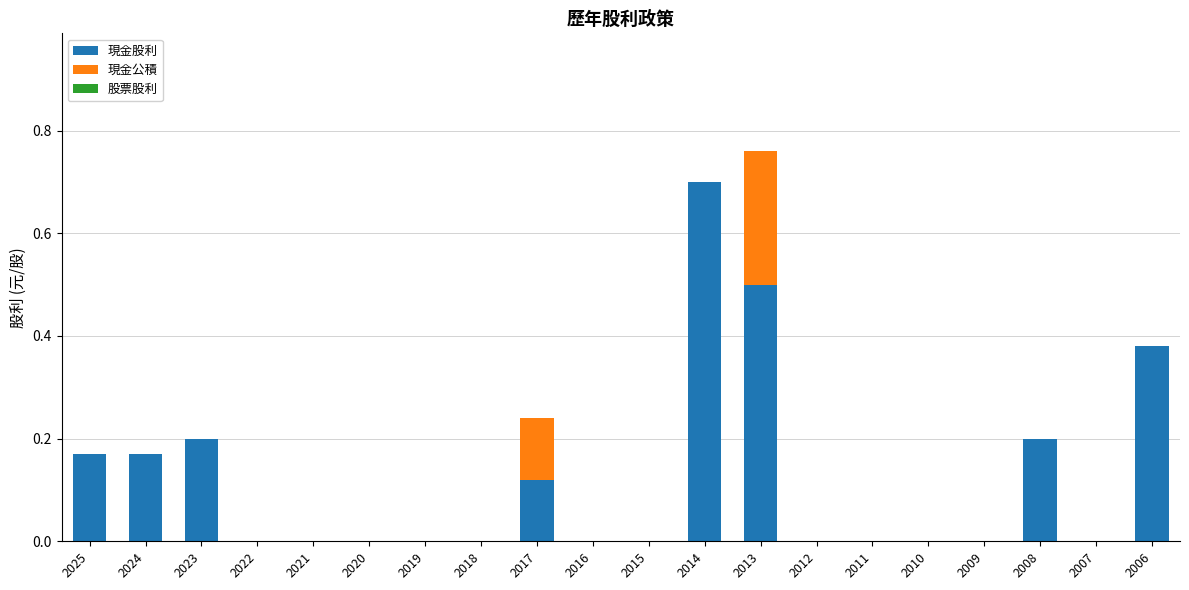

Count the number of categories in the chart.

20